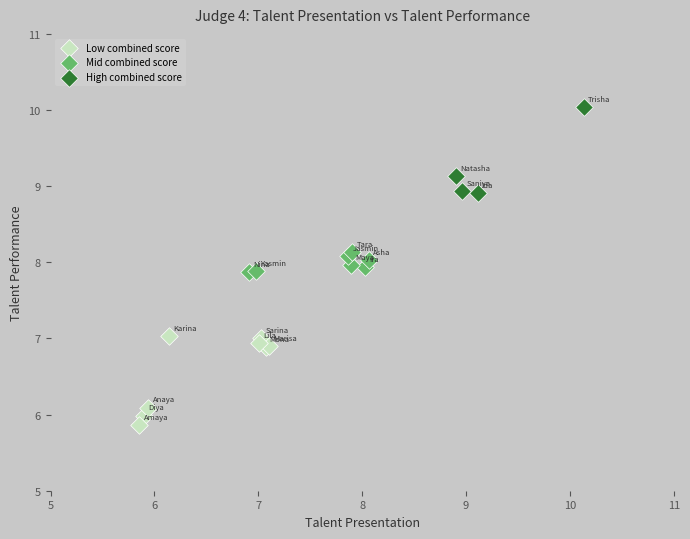

Which series reaches the minimum Y coordinate?

Low combined score